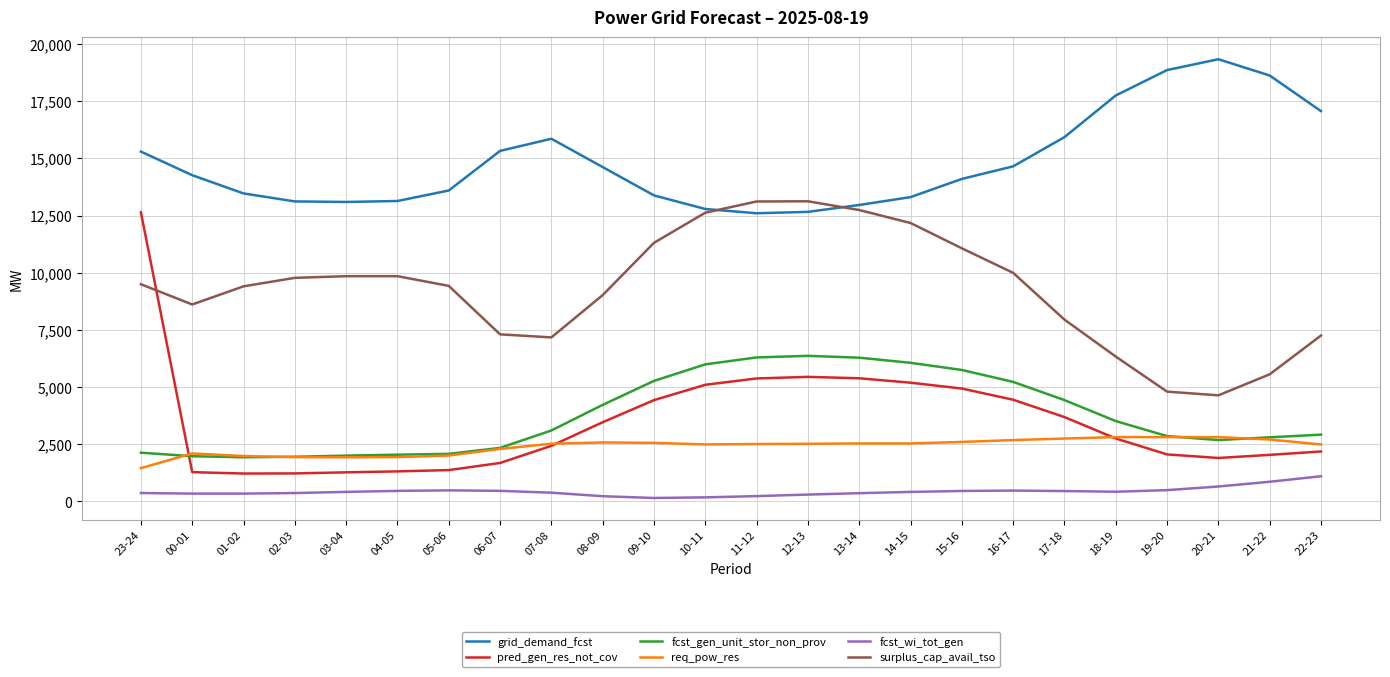

Which series has the widest spread of values?

pred_gen_res_not_cov